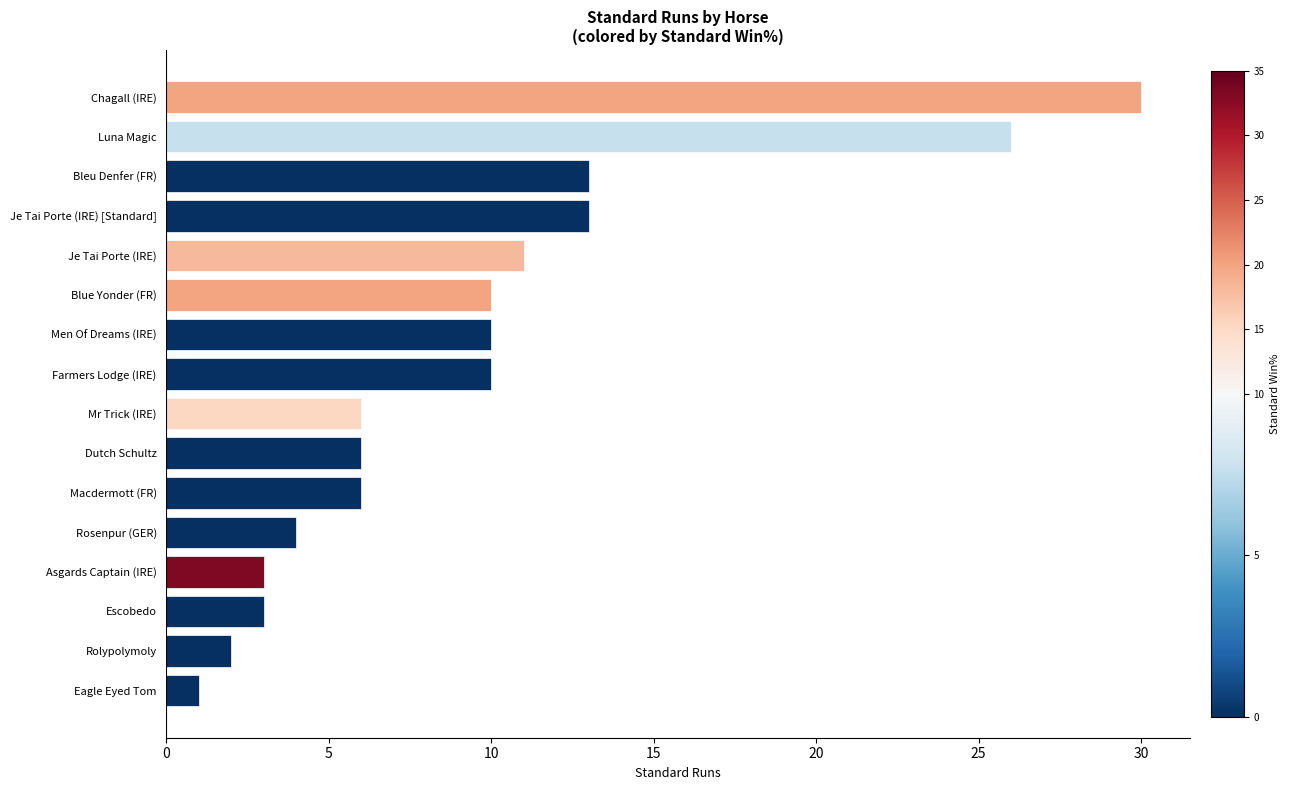

What is the difference between the maximum and second lowest values?

28